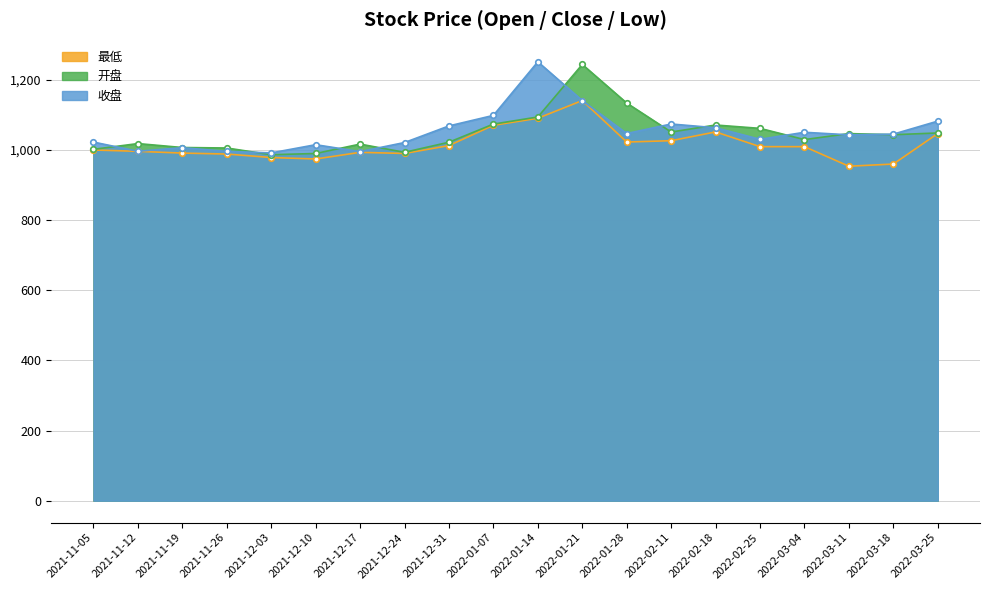

Reading left to right, transcribe all the data shown in this chart.

最低: 2021-11-05=1000.2	2021-11-12=996.3	2021-11-19=991.3	2021-11-26=988.6	2021-12-03=978.7	2021-12-10=974.5	2021-12-17=993.4	2021-12-24=990.3	2021-12-31=1012.8	2022-01-07=1070.6	2022-01-14=1090.7	2022-01-21=1141.2	2022-01-28=1022.8	2022-02-11=1026.7	2022-02-18=1051.7	2022-02-25=1009.7	2022-03-04=1009.6	2022-03-11=953.9	2022-03-18=960.1	2022-03-25=1047.1
开盘: 2021-11-05=1002.0	2021-11-12=1018.4	2021-11-19=1007.2	2021-11-26=1005.8	2021-12-03=986.6	2021-12-10=990.2	2021-12-17=1016.9	2021-12-24=993.5	2021-12-31=1022.3	2022-01-07=1074.0	2022-01-14=1094.3	2022-01-21=1244.1	2022-01-28=1134.0	2022-02-11=1051.4	2022-02-18=1071.4	2022-02-25=1061.8	2022-03-04=1029.8	2022-03-11=1046.9	2022-03-18=1043.7	2022-03-25=1048.8
收盘: 2021-11-05=1022.7	2021-11-12=996.6	2021-11-19=1006.8	2021-11-26=996.2	2021-12-03=991.8	2021-12-10=1015.2	2021-12-17=995.5	2021-12-24=1021.4	2021-12-31=1068.8	2022-01-07=1098.8	2022-01-14=1251.7	2022-01-21=1141.2	2022-01-28=1047.2	2022-02-11=1074.3	2022-02-18=1063.5	2022-02-25=1030.7	2022-03-04=1050.6	2022-03-11=1043.4	2022-03-18=1045.4	2022-03-25=1082.5